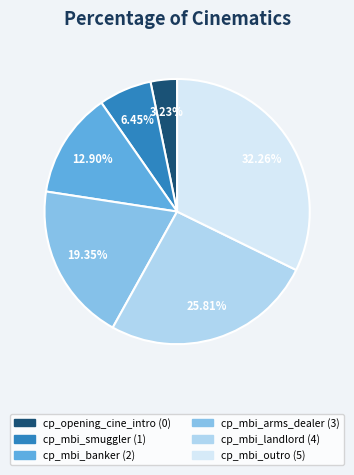

Count the number of slices in the pie.

6